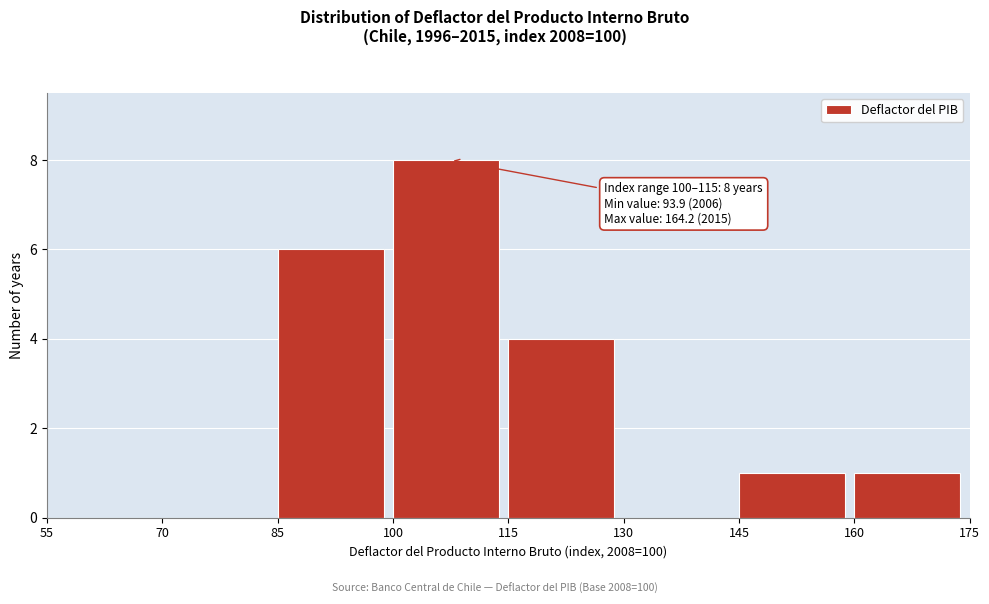

Over which range of the x-axis is the bar tallest?

100 to 115